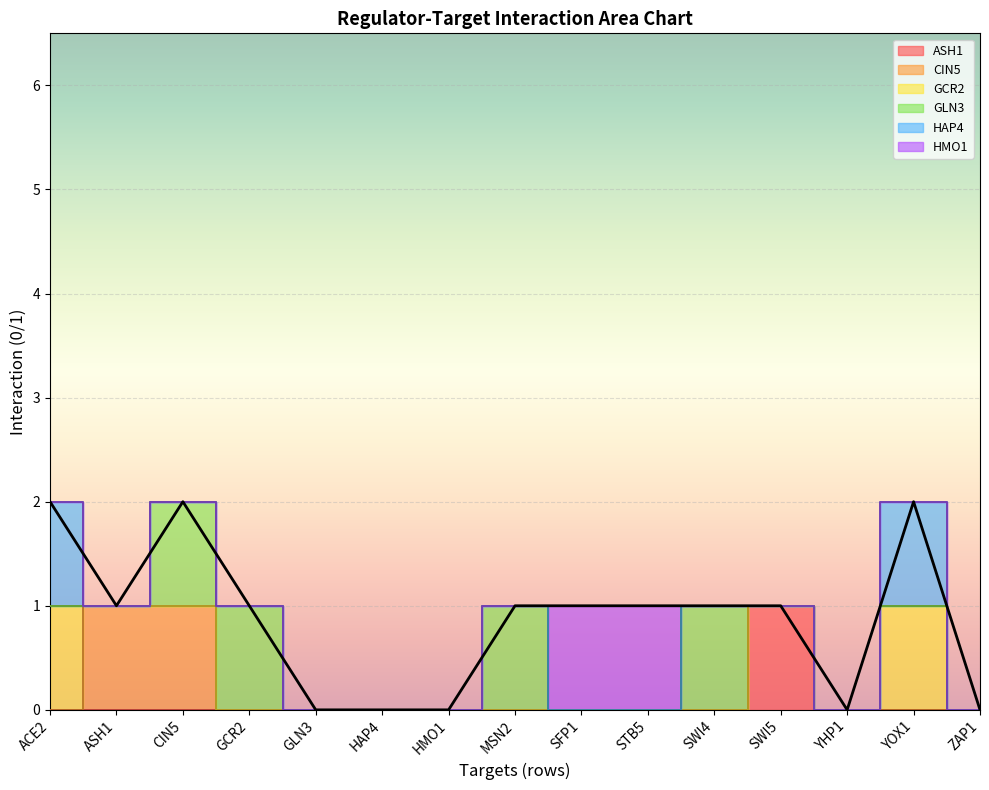

What position from the left is GLN3?

5